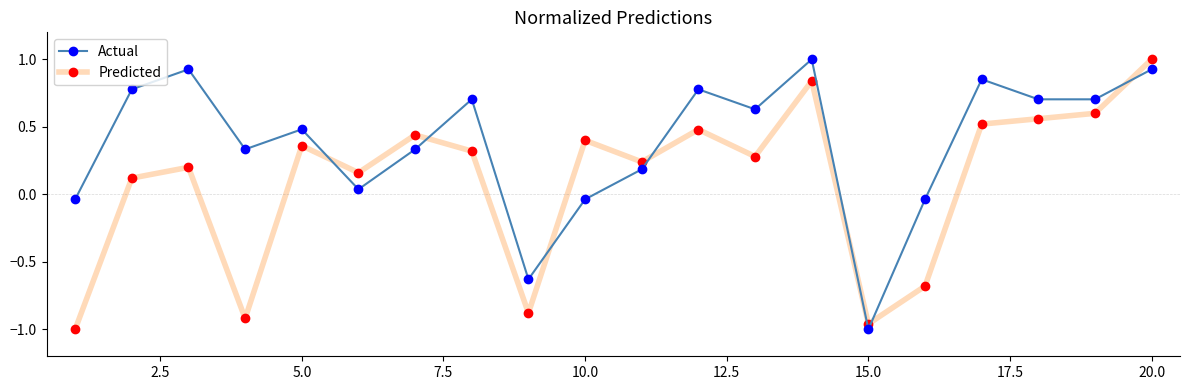

Count the number of data series in this chart.

2